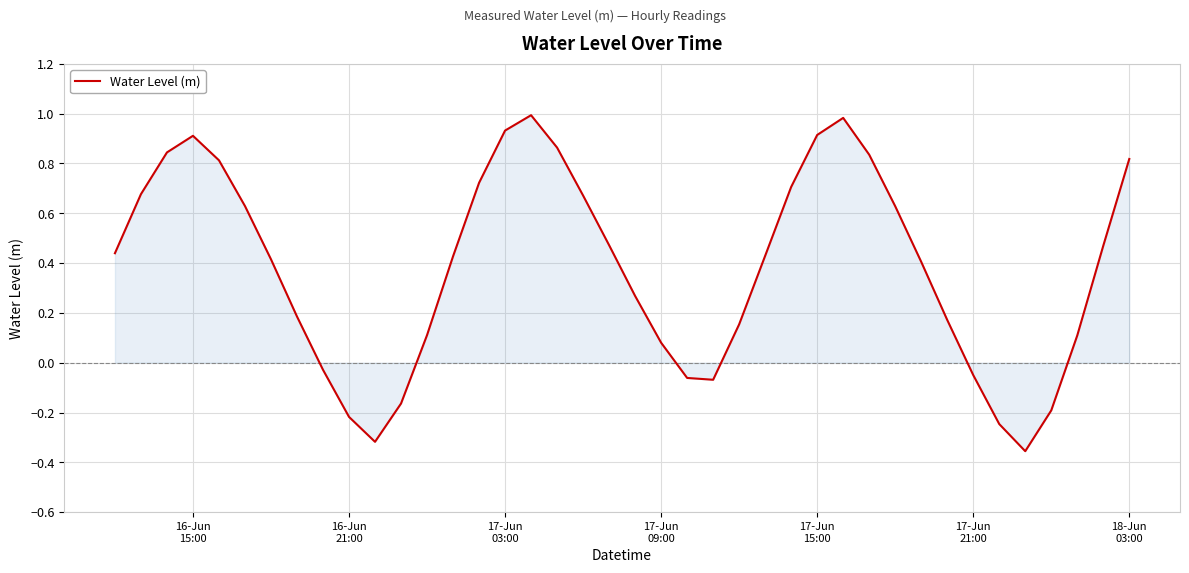

How many lines are shown in the chart?

1